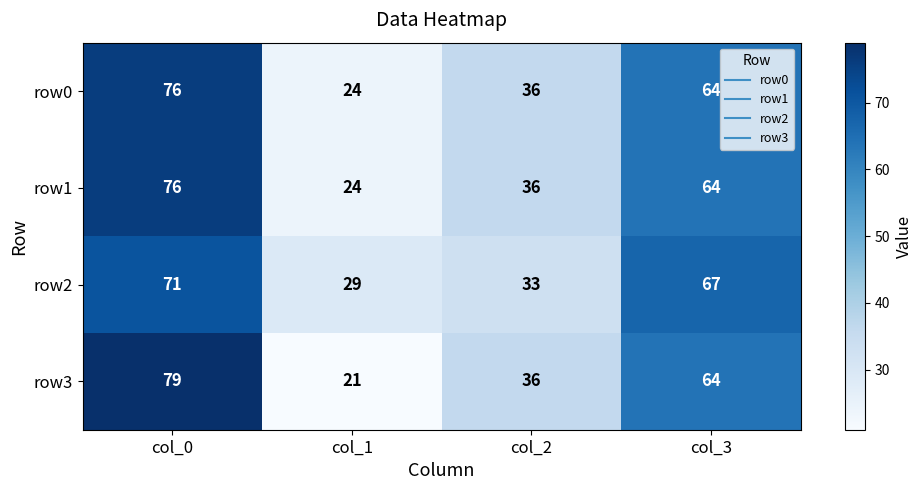

Is it true that row3 equals 18 at col_2?

False